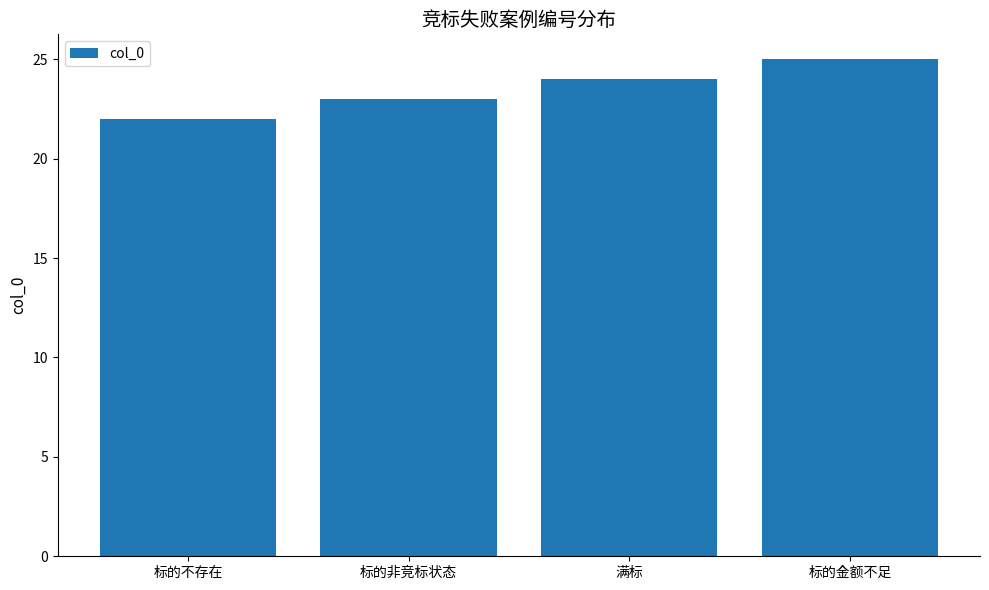

Read the value at 标的非竞标状态.

23